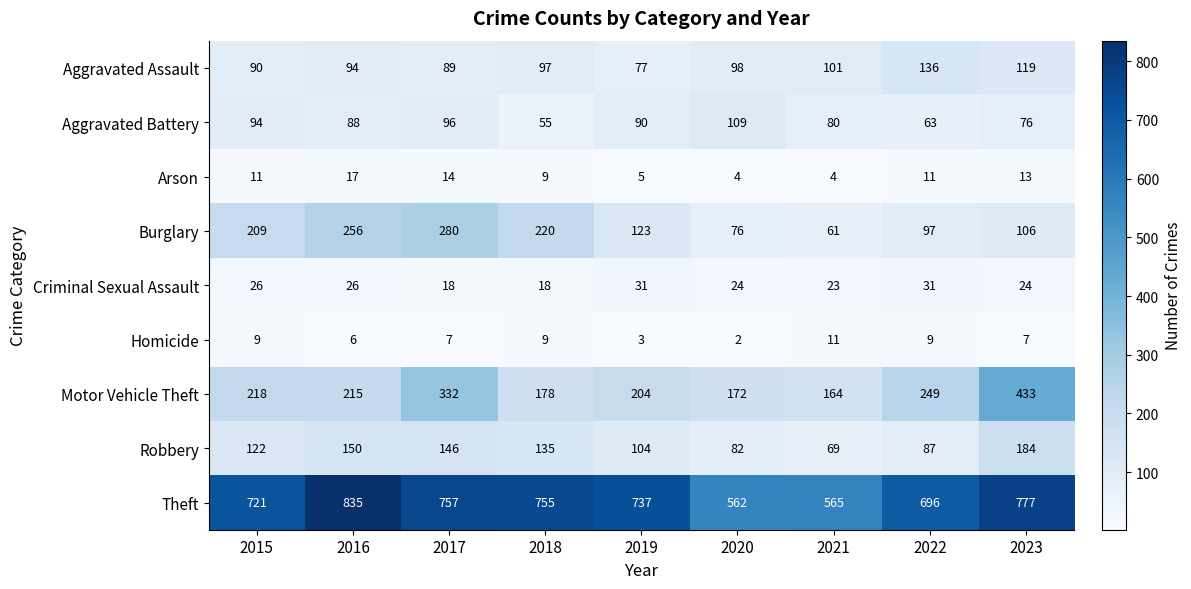

At how many categories does at least one series exceed 452?

9